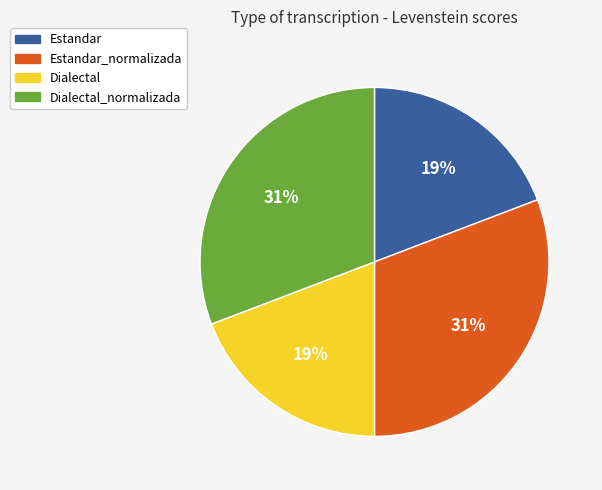

Approximately how many times larger is the value at Estandar_normalizada compared to Dialectal?

1.6